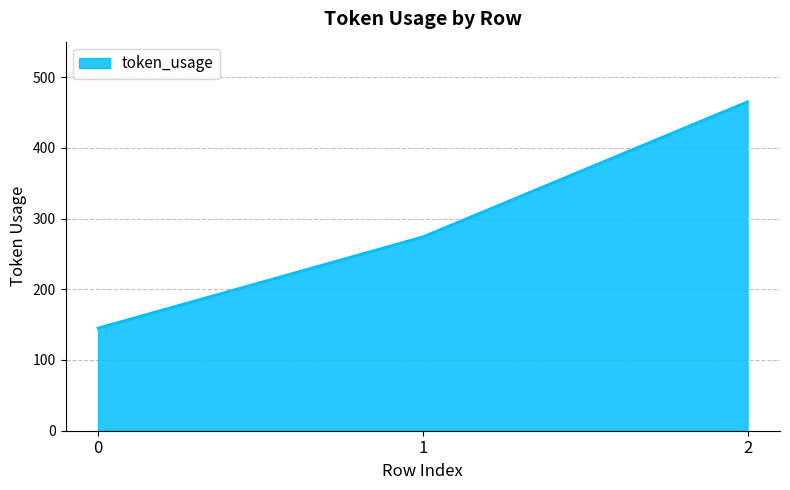

Rank the categories by value from highest to lowest.

2, 1, 0